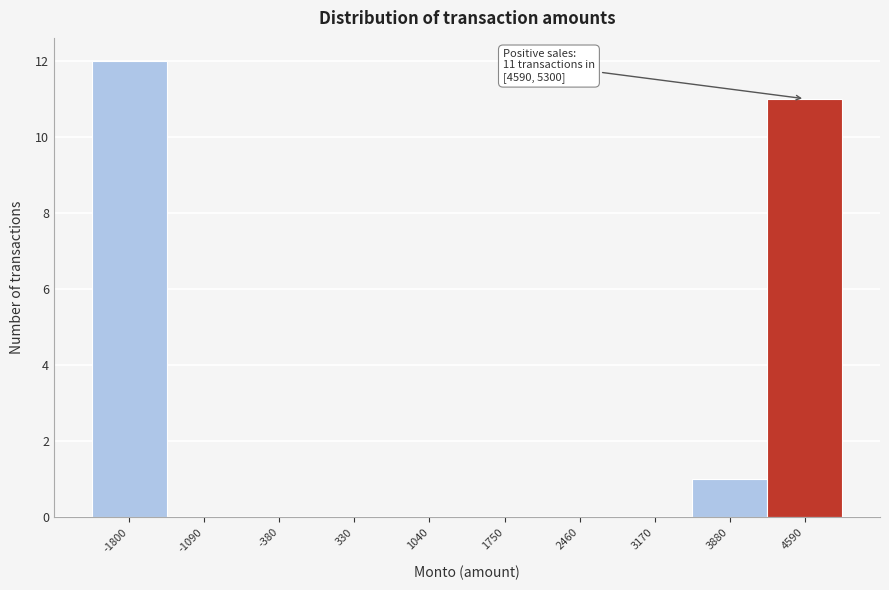

Reading left to right, list all the values displayed in this chart.

-1800=12	-1090=0	-380=0	330=0	1040=0	1750=0	2460=0	3170=0	3880=1	4590=11